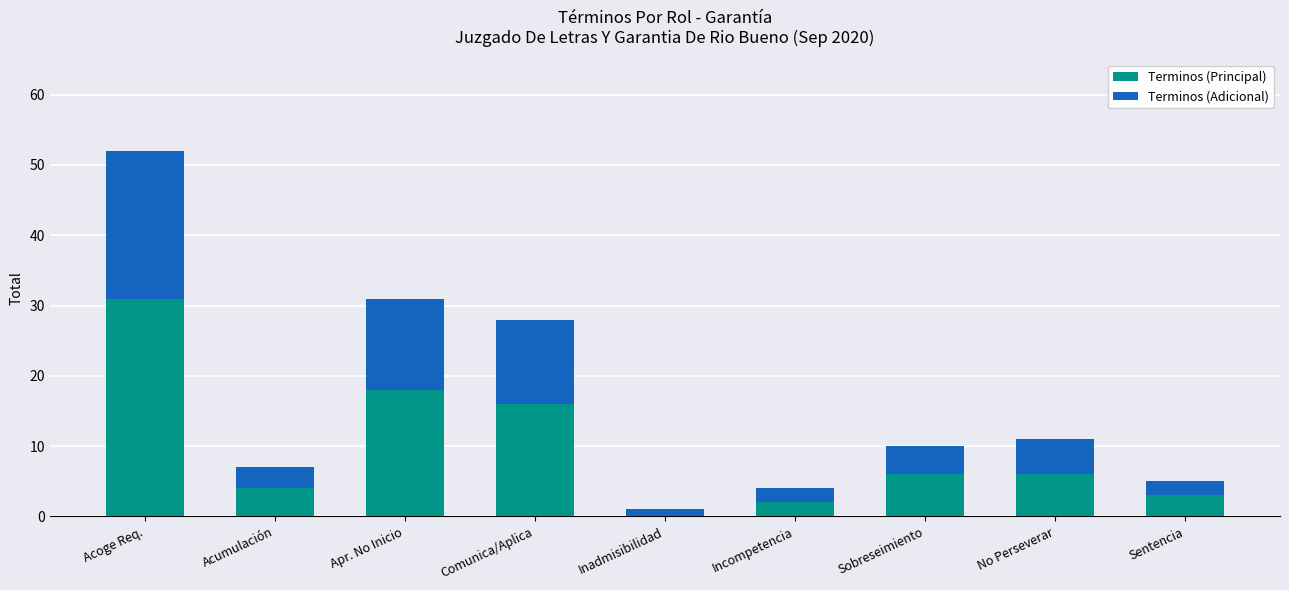

What is the sum of all Terminos (Principal) values?

86